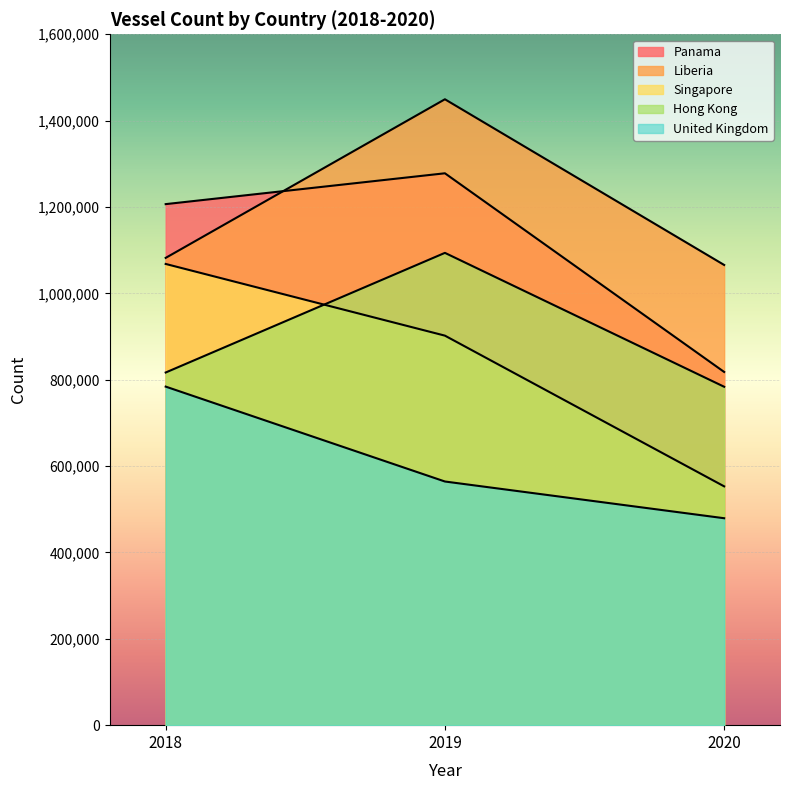

Which series has the largest total across all categories?

Liberia